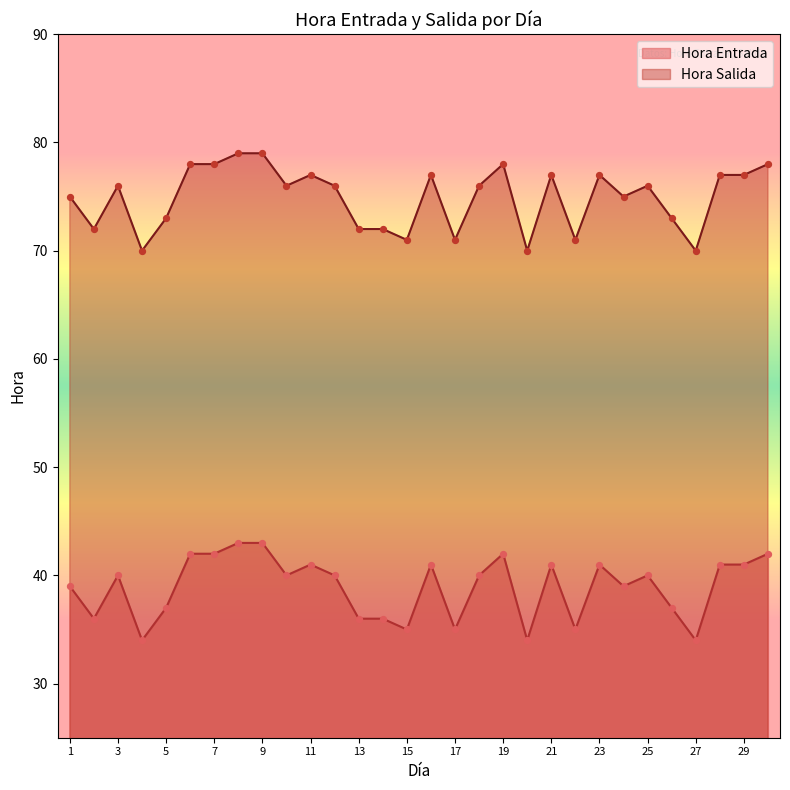

Which series has the largest Y range (max minus min)?

Hora Entrada